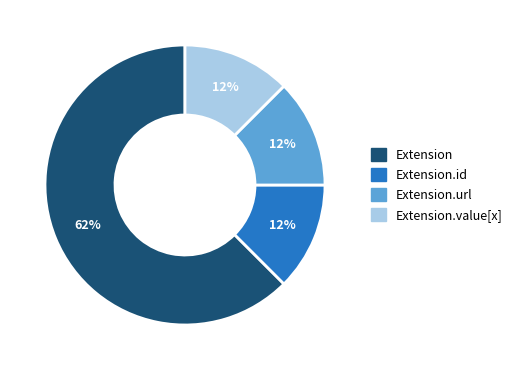

To the nearest percent, what is the average slice percentage?

25%